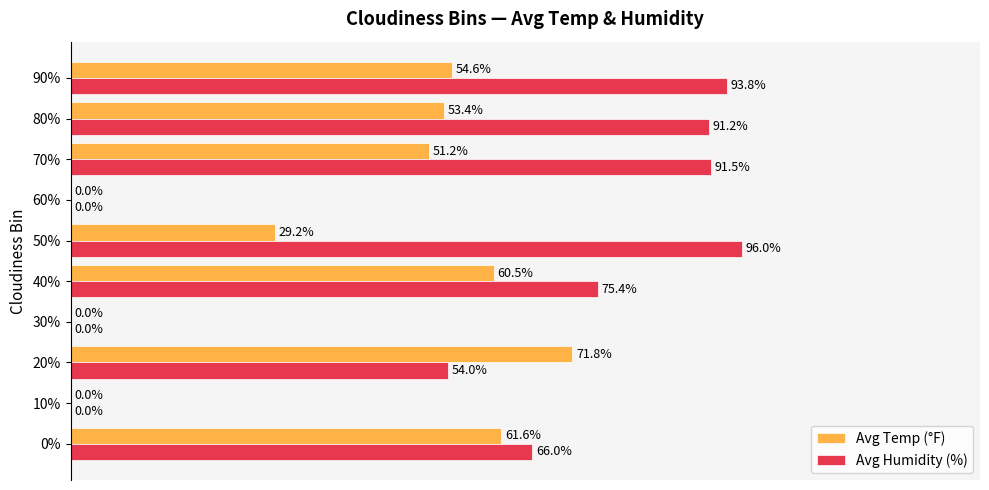

Which series changed the most between 30% and 50%?

Avg Humidity (%)